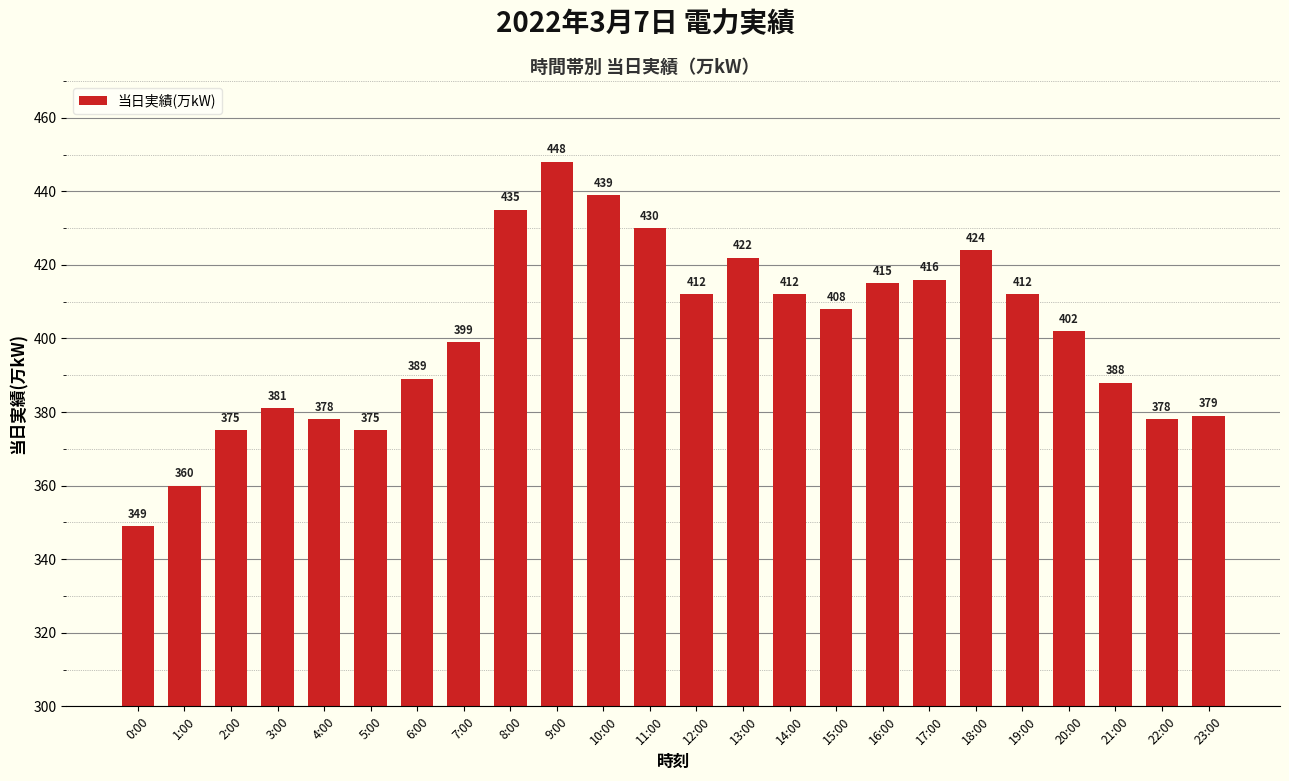

The value at 4:00 is 378. True or false?

True